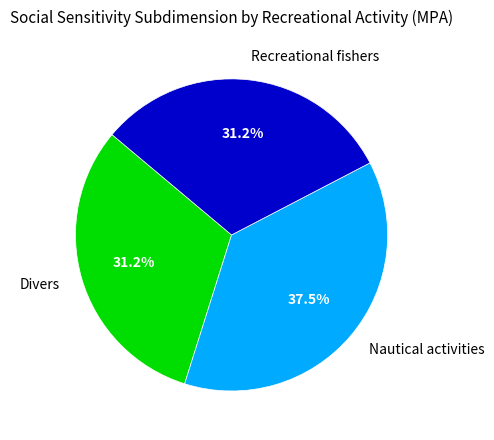

Which slice is the largest?

Nautical activities